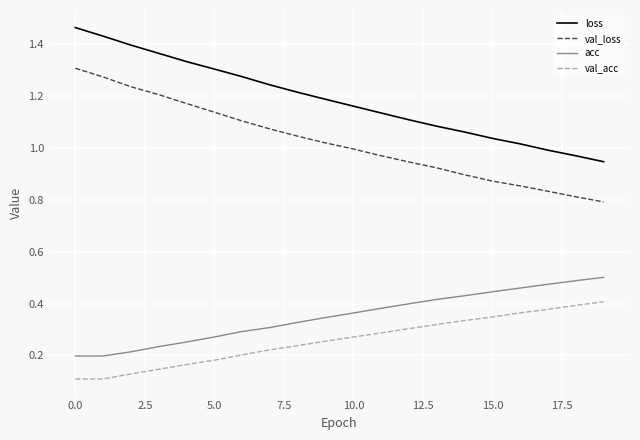

True or false: val_acc and acc intersect in this chart.

False